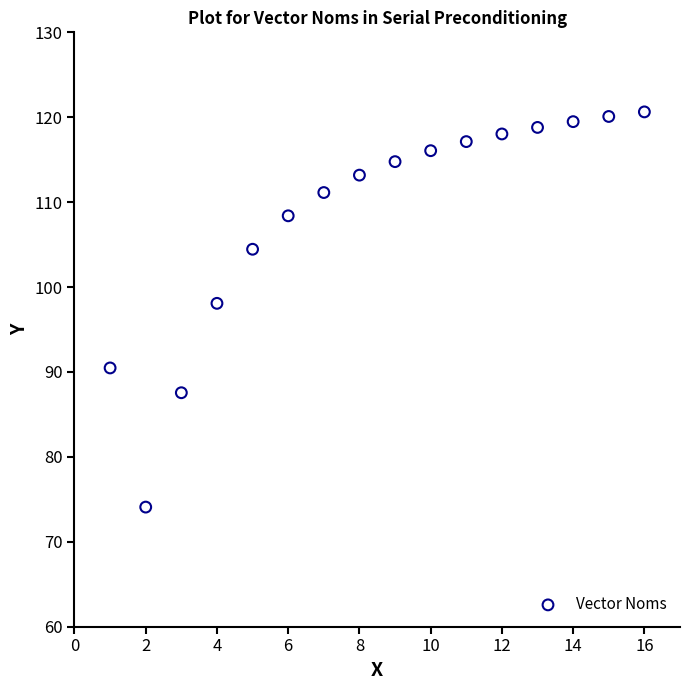

What is the range of X values (max minus min)?

15.0